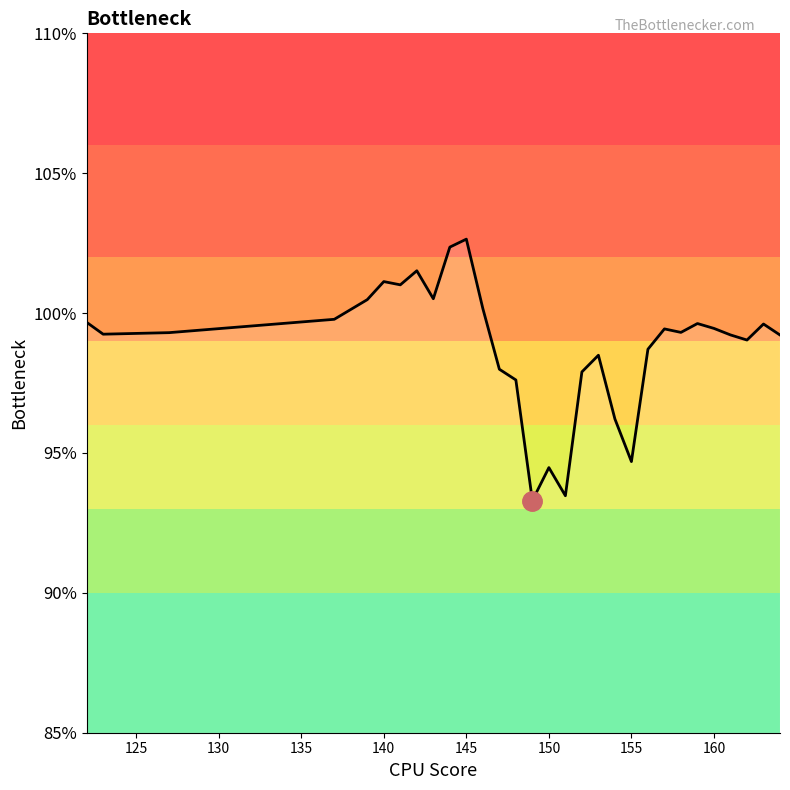

What is the difference between the maximum and minimum values?

9.3